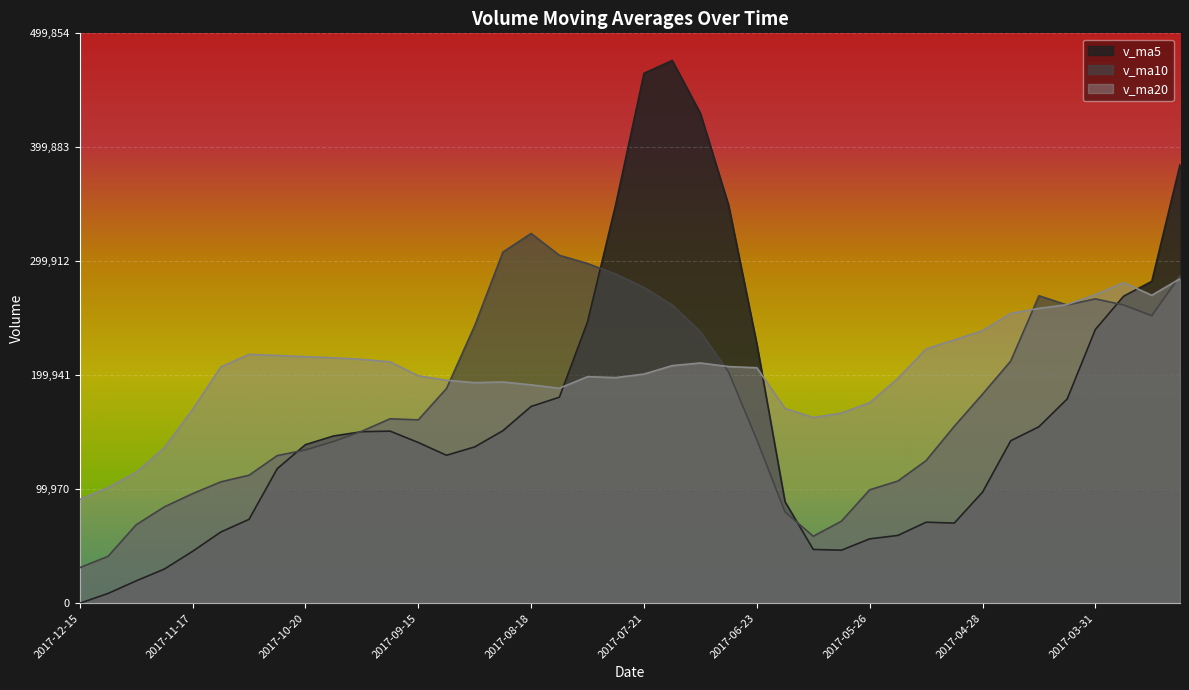

How many times do v_ma20 and v_ma10 cross each other?

5